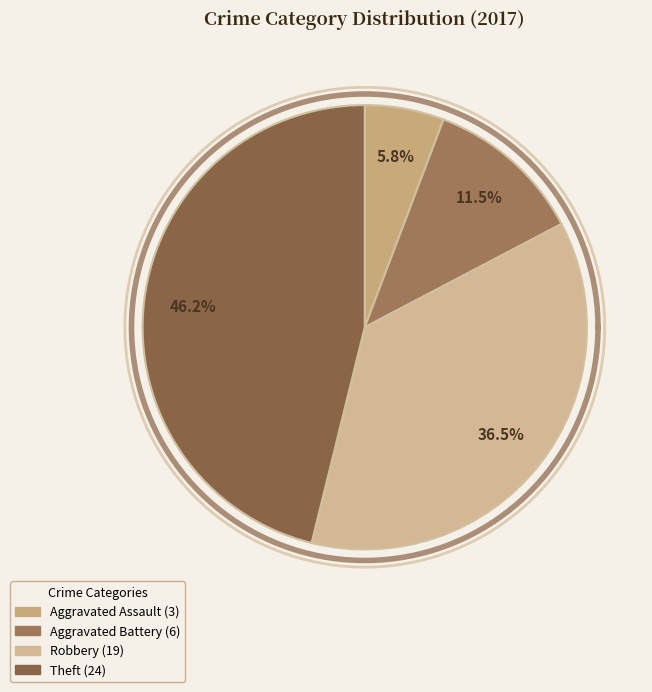

Which has a higher value, Robbery or Aggravated Assault?

Robbery